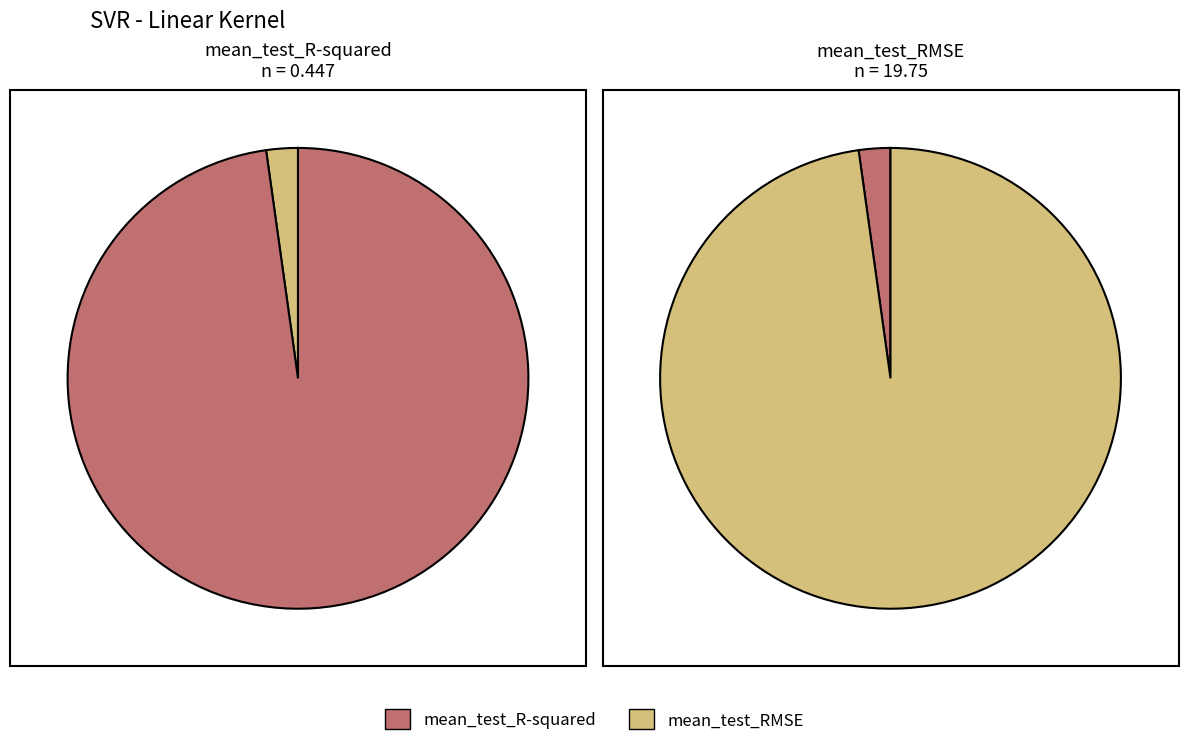

What is the majority slice?

mean_test_RMSE